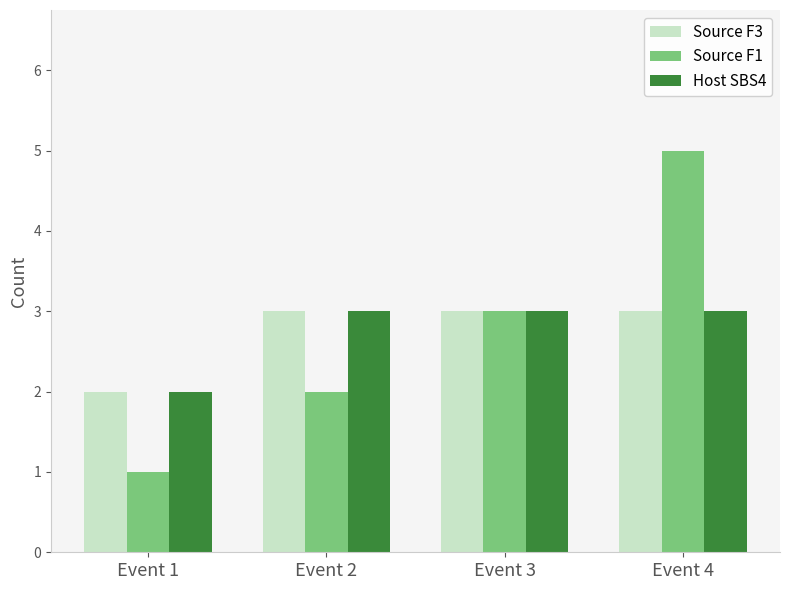

How many distinct data groups are displayed?

3